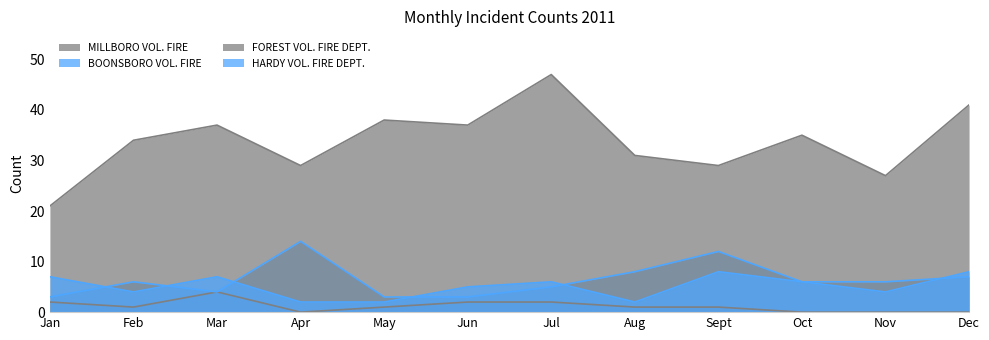

How many series are shown in this chart?

4